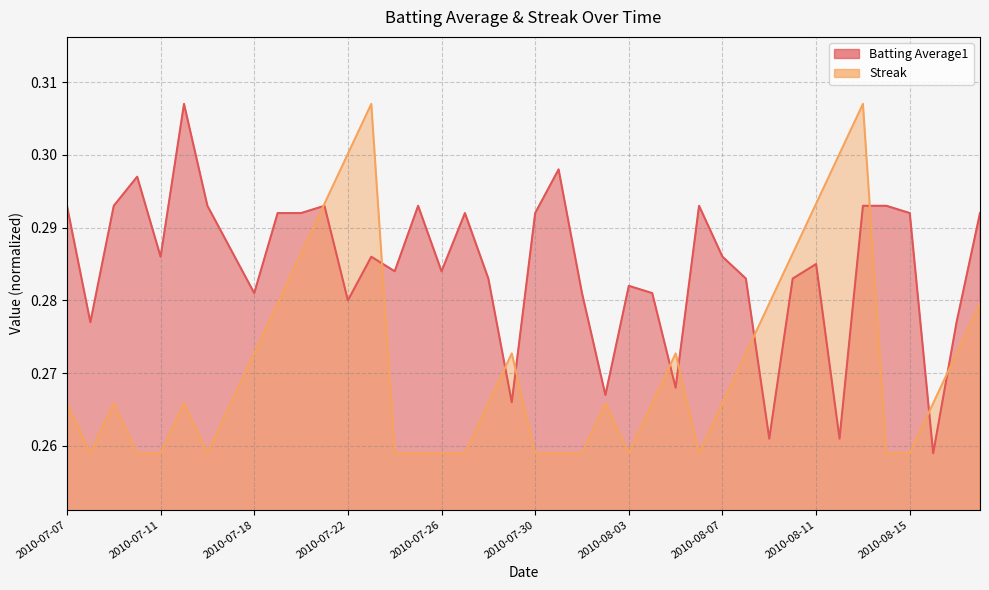

How many intersections are there between Batting Average1 and Streak?

10